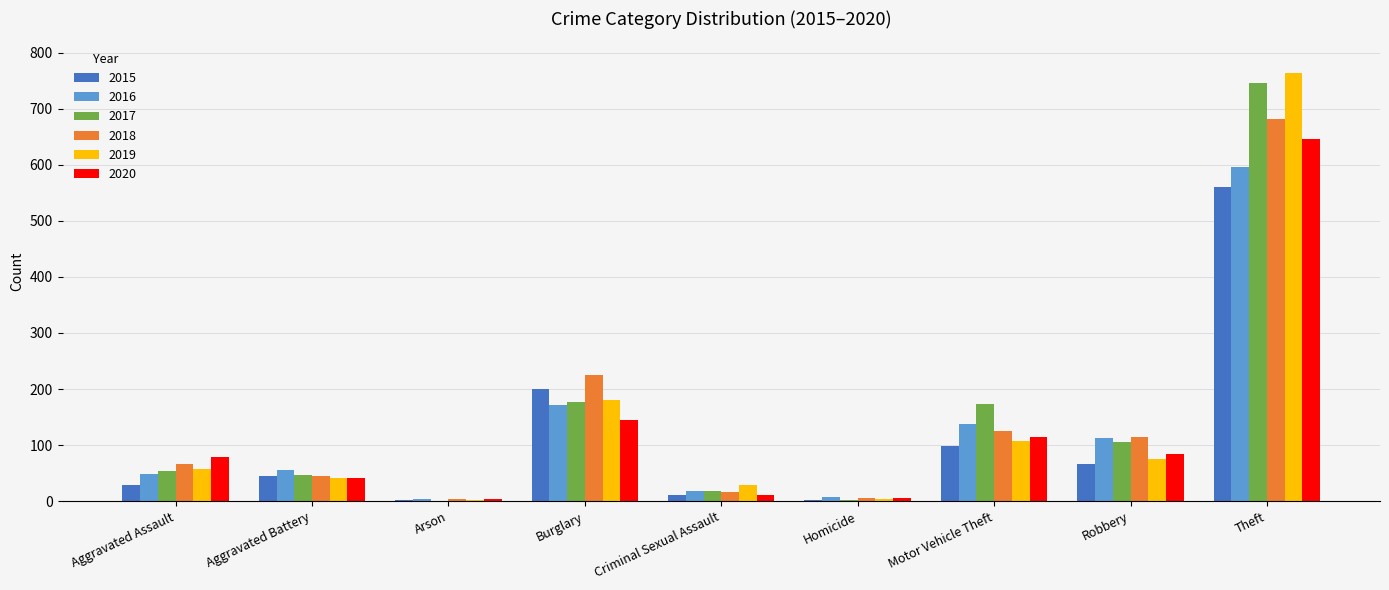

The 2017 series shows 745 at Theft. True or false?

True